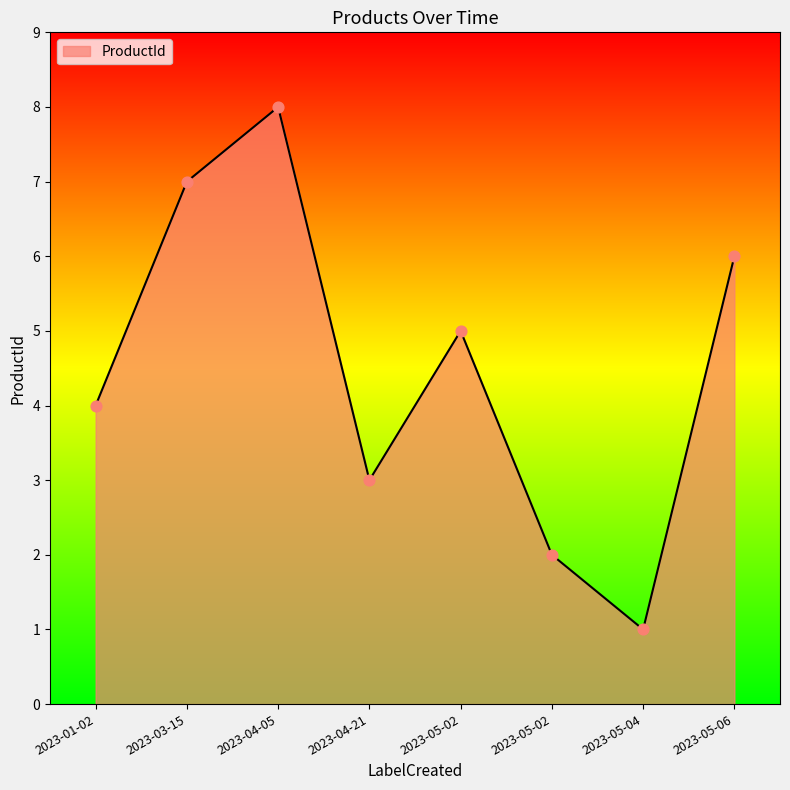

What is the change in value from 2023-01-02 to 2023-05-02?

-2